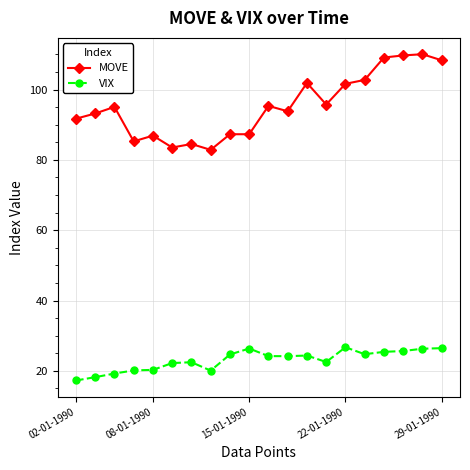

Rank the series by their maximum value, from highest to lowest.

MOVE, VIX